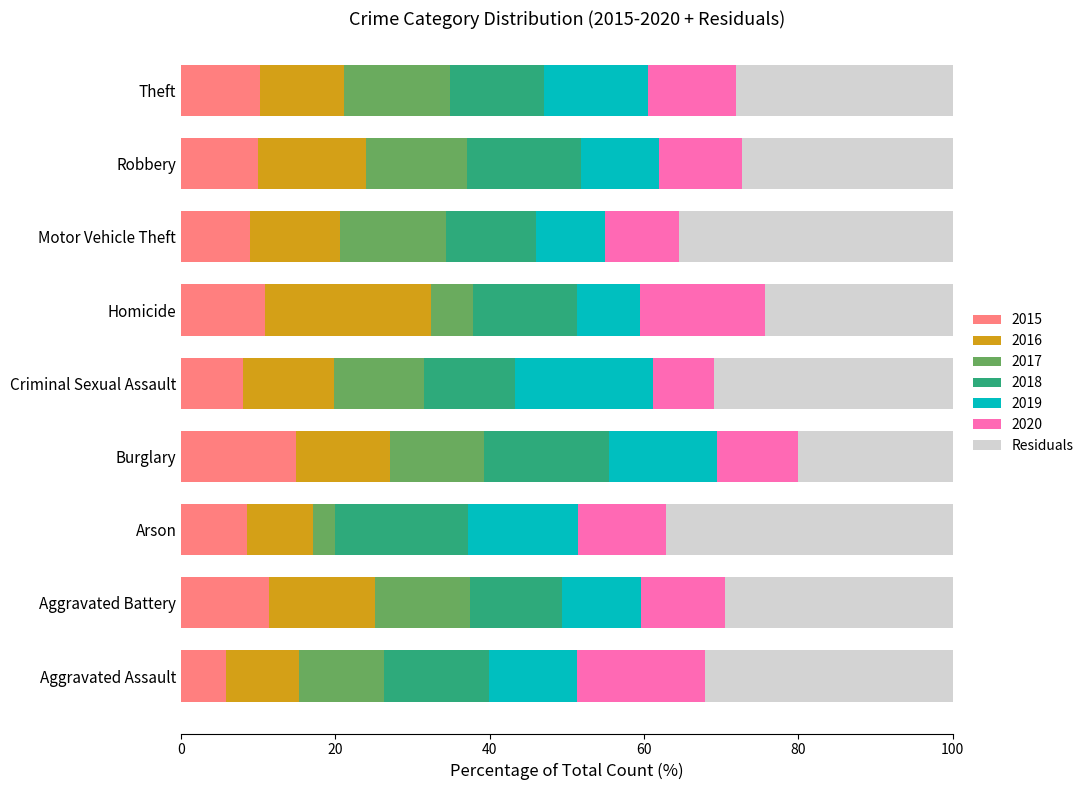

What is the total value across all series at Burglary?

100.0